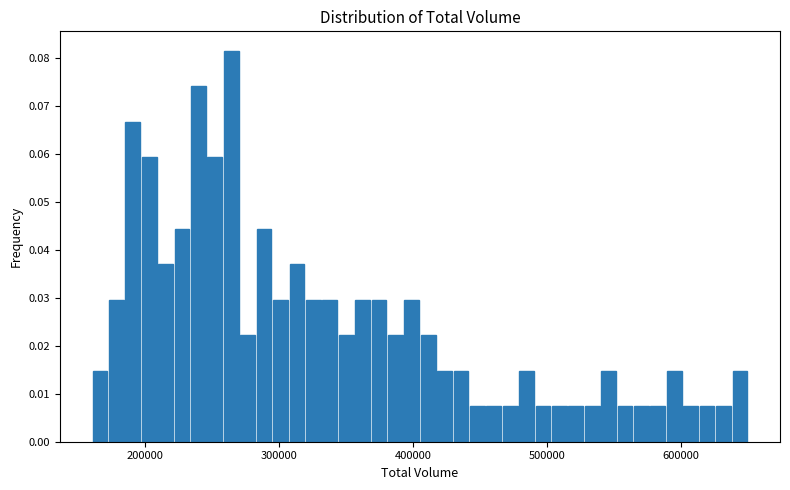

Around what value on the x-axis is the tallest bar? Give the approximate position of its centre, as read against the axis.

260000